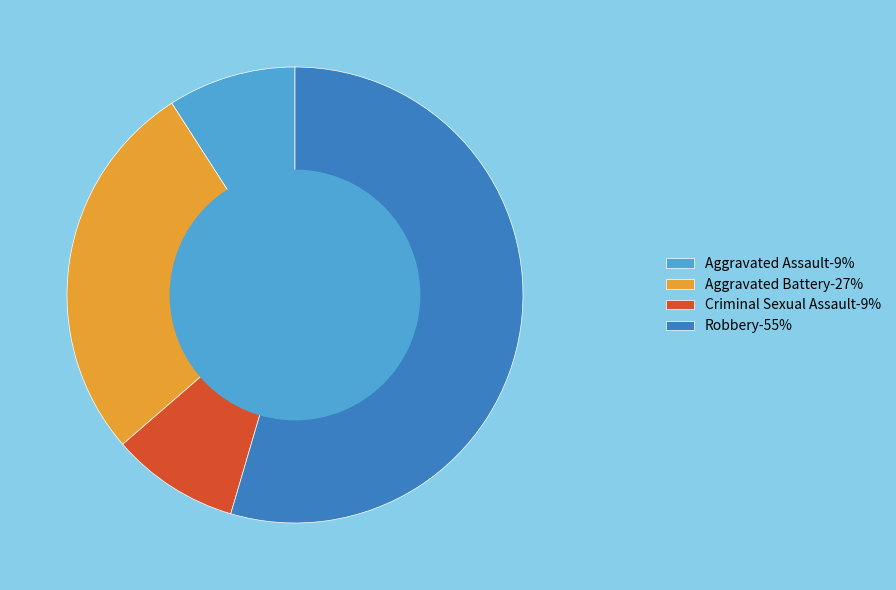

Which category accounts for the majority?

Robbery